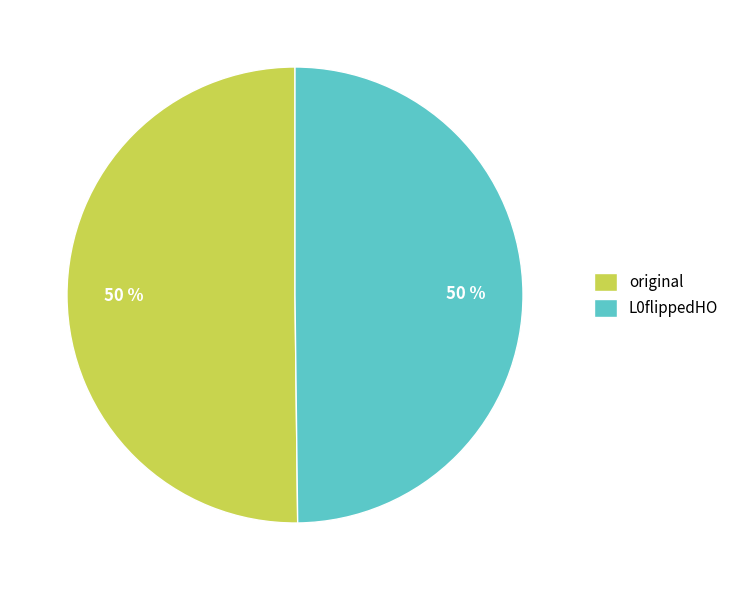

True or false: L0flippedHO accounts for 50% of the total.

True